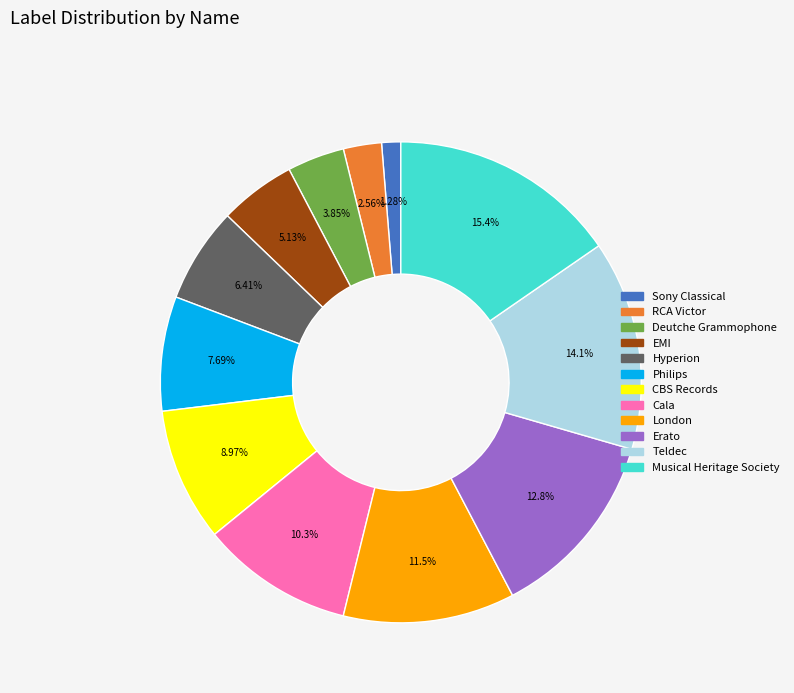

Combined, do Deutche Grammophone and EMI account for over 50%?

No